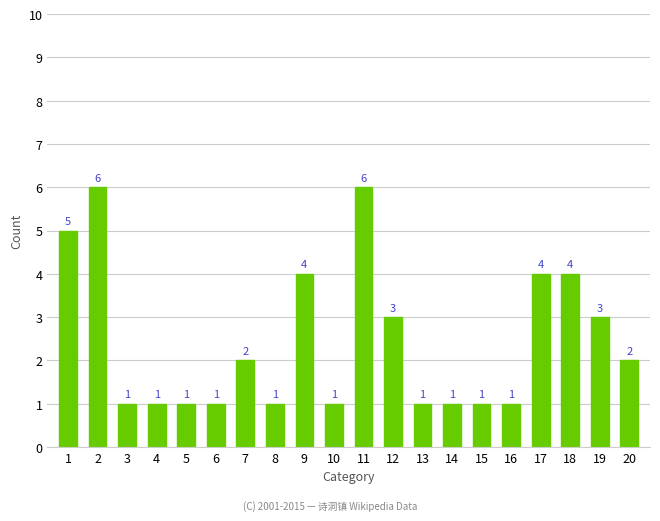

The value at 3 is 2. True or false?

False